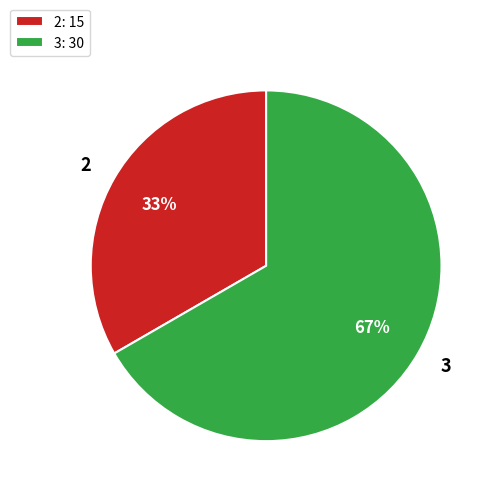

To the nearest percent, what is the combined percentage of 3 and 2?

100%